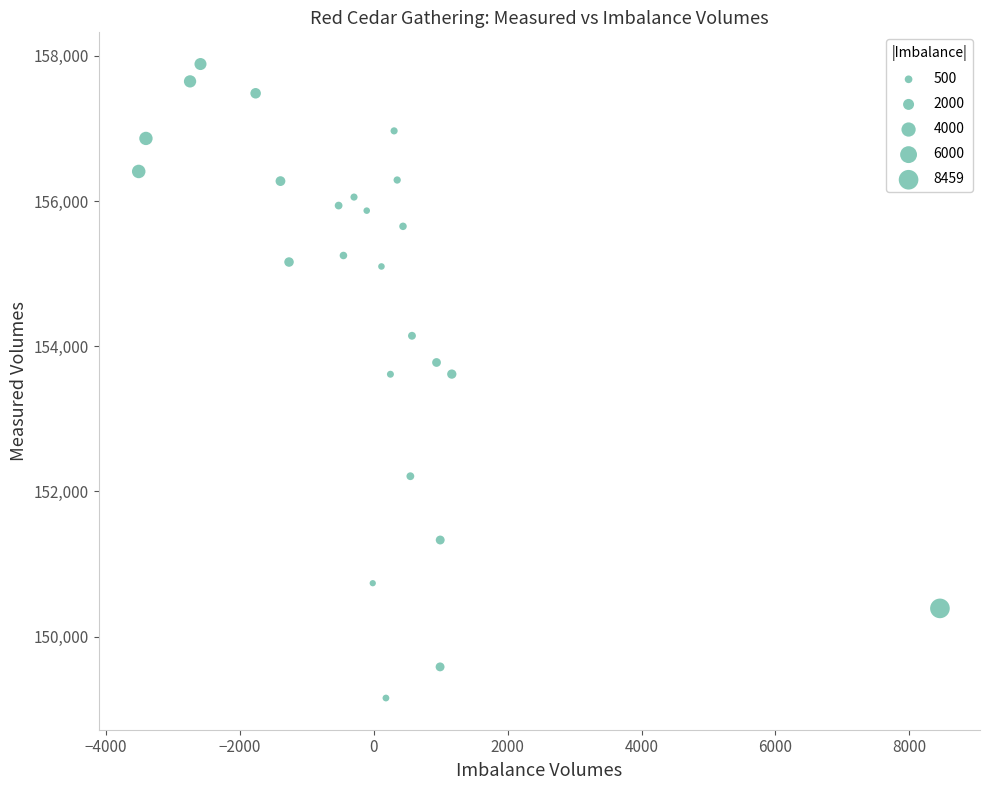

What is the range of X values (max minus min)?

11972